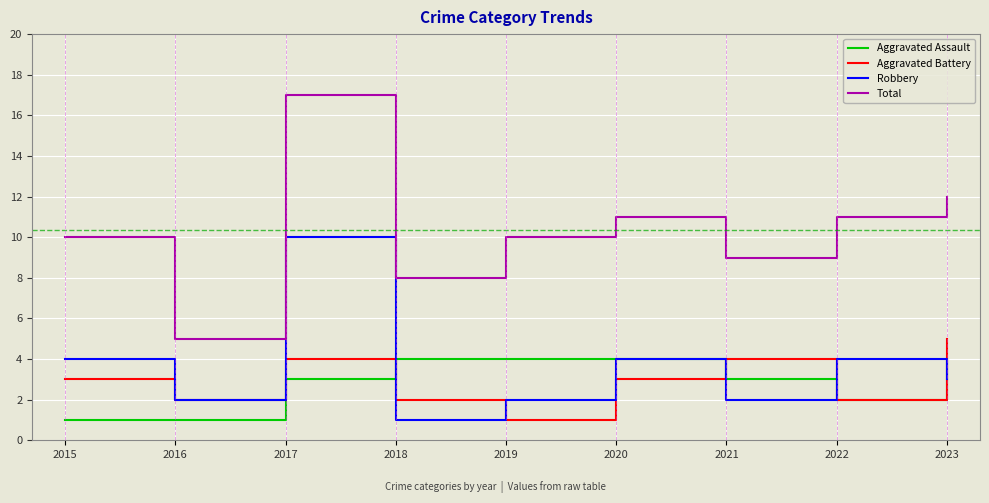

What is the maximum value for Total?

17